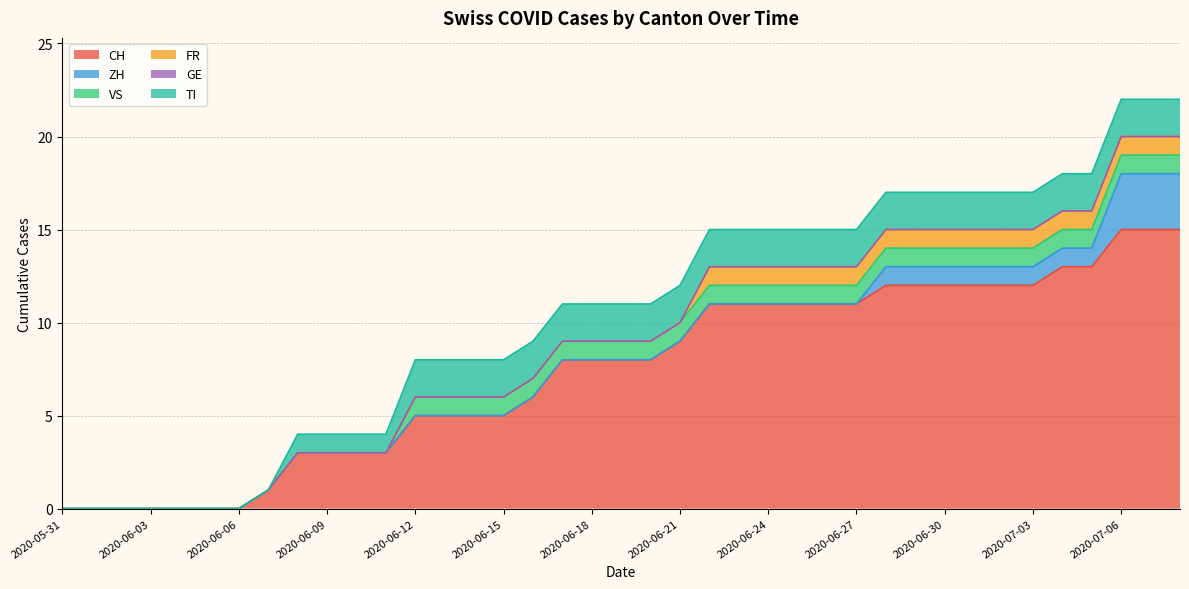

Is the value of ZH at 2020-06-09 greater than the value of TI at 2020-06-02?

No